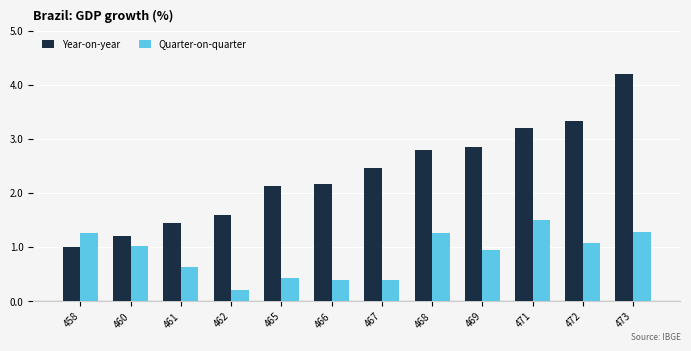

Which series has the largest total across all categories?

Year-on-year